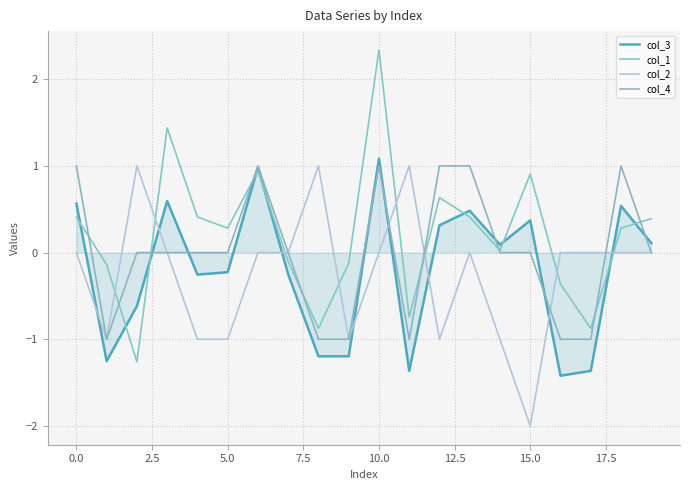

Does the chart display data point markers on the line(s)?

No